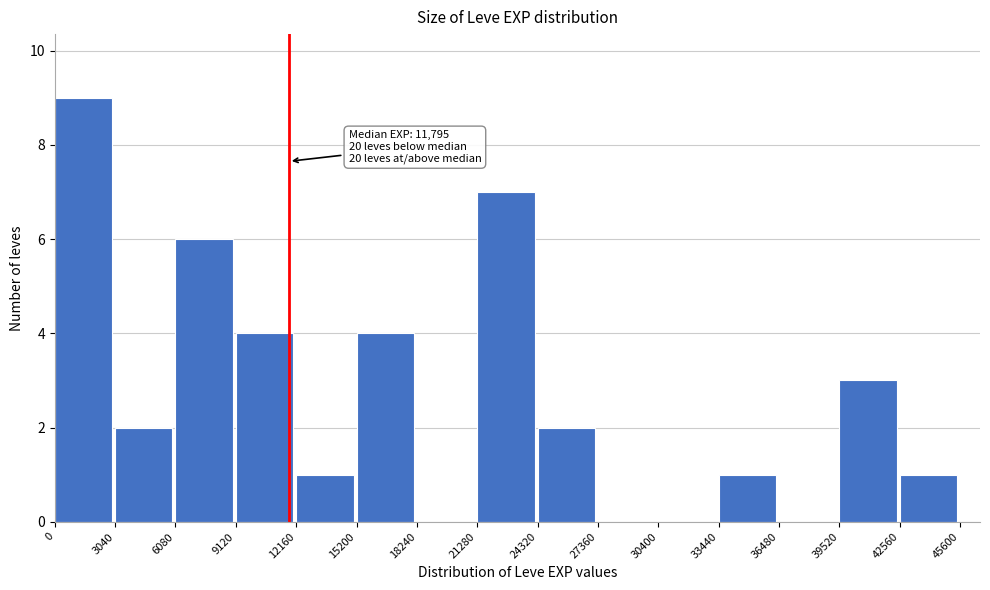

Over which range of the x-axis is the bar tallest?

0 to 3040